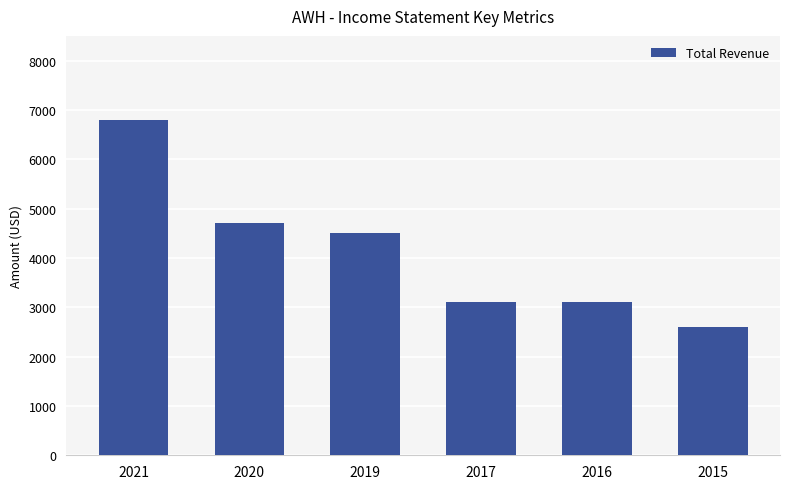

What is the value of the 4th bar from the left?

3100